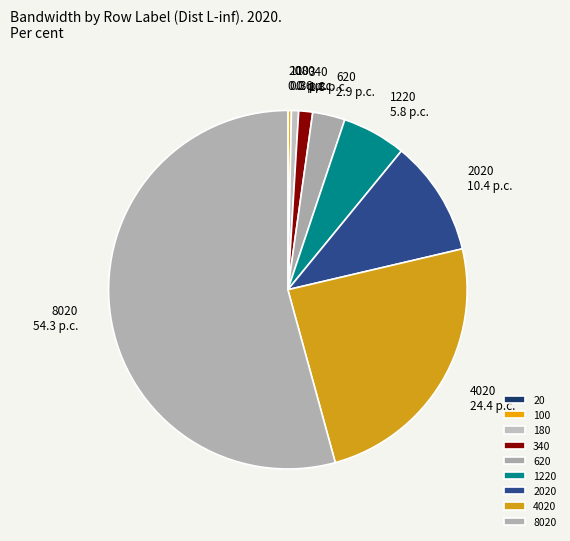

Is it true that 180 is 11% of the pie?

False